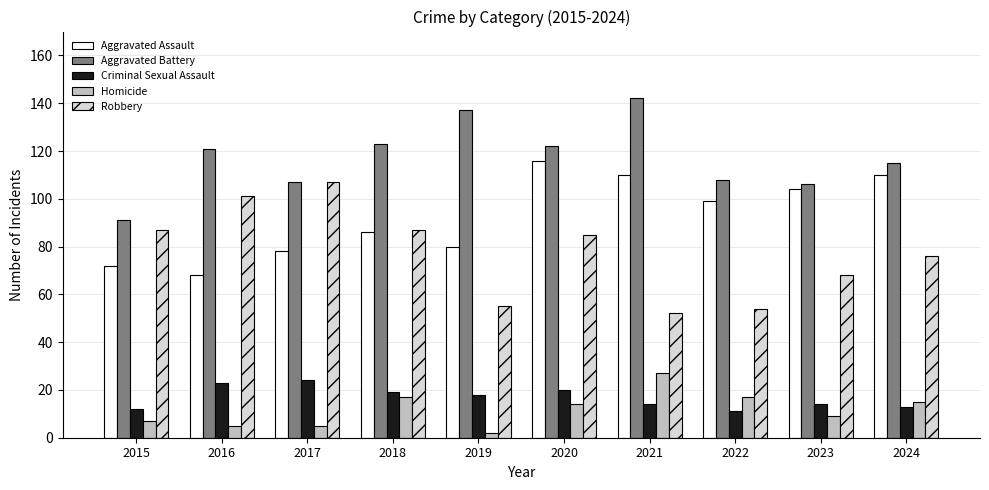

Reading left to right, extract all data points from this chart.

Aggravated Assault: 72	68	78	86	80	116	110	99	104	110
Aggravated Battery: 91	121	107	123	137	122	142	108	106	115
Criminal Sexual Assault: 12	23	24	19	18	20	14	11	14	13
Homicide: 7	5	5	17	2	14	27	17	9	15
Robbery: 87	101	107	87	55	85	52	54	68	76